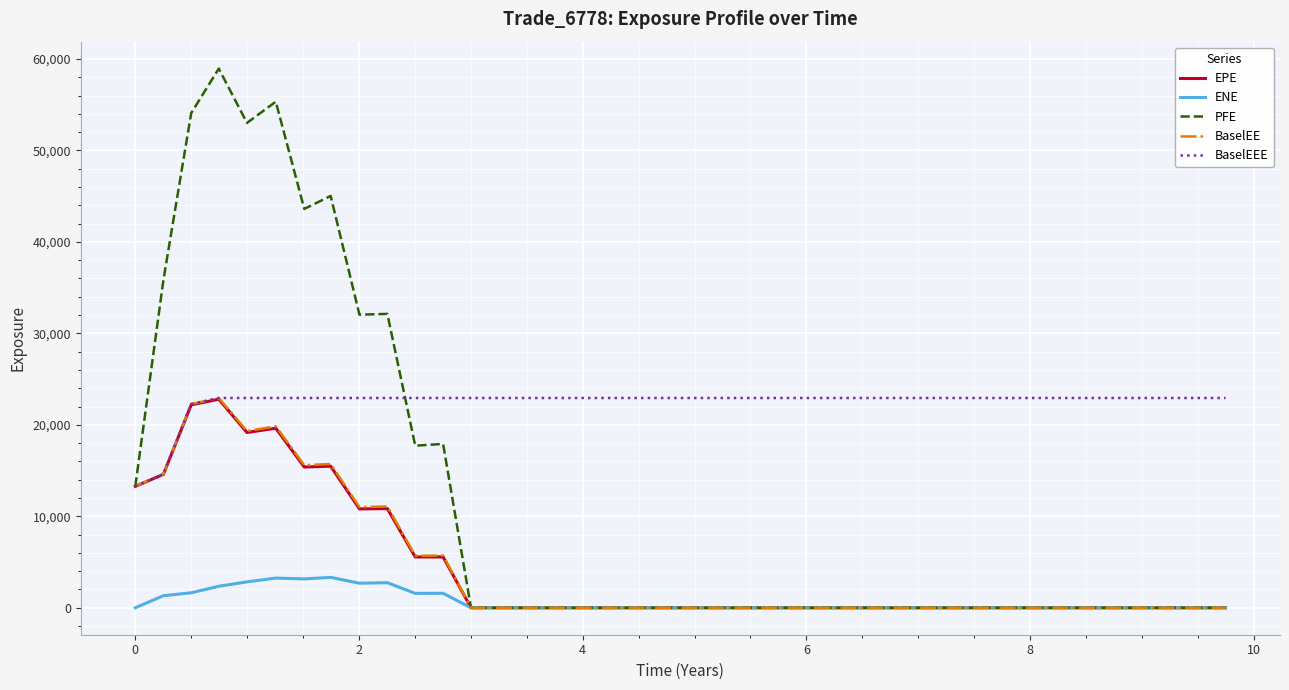

Which series has the widest spread of values?

PFE